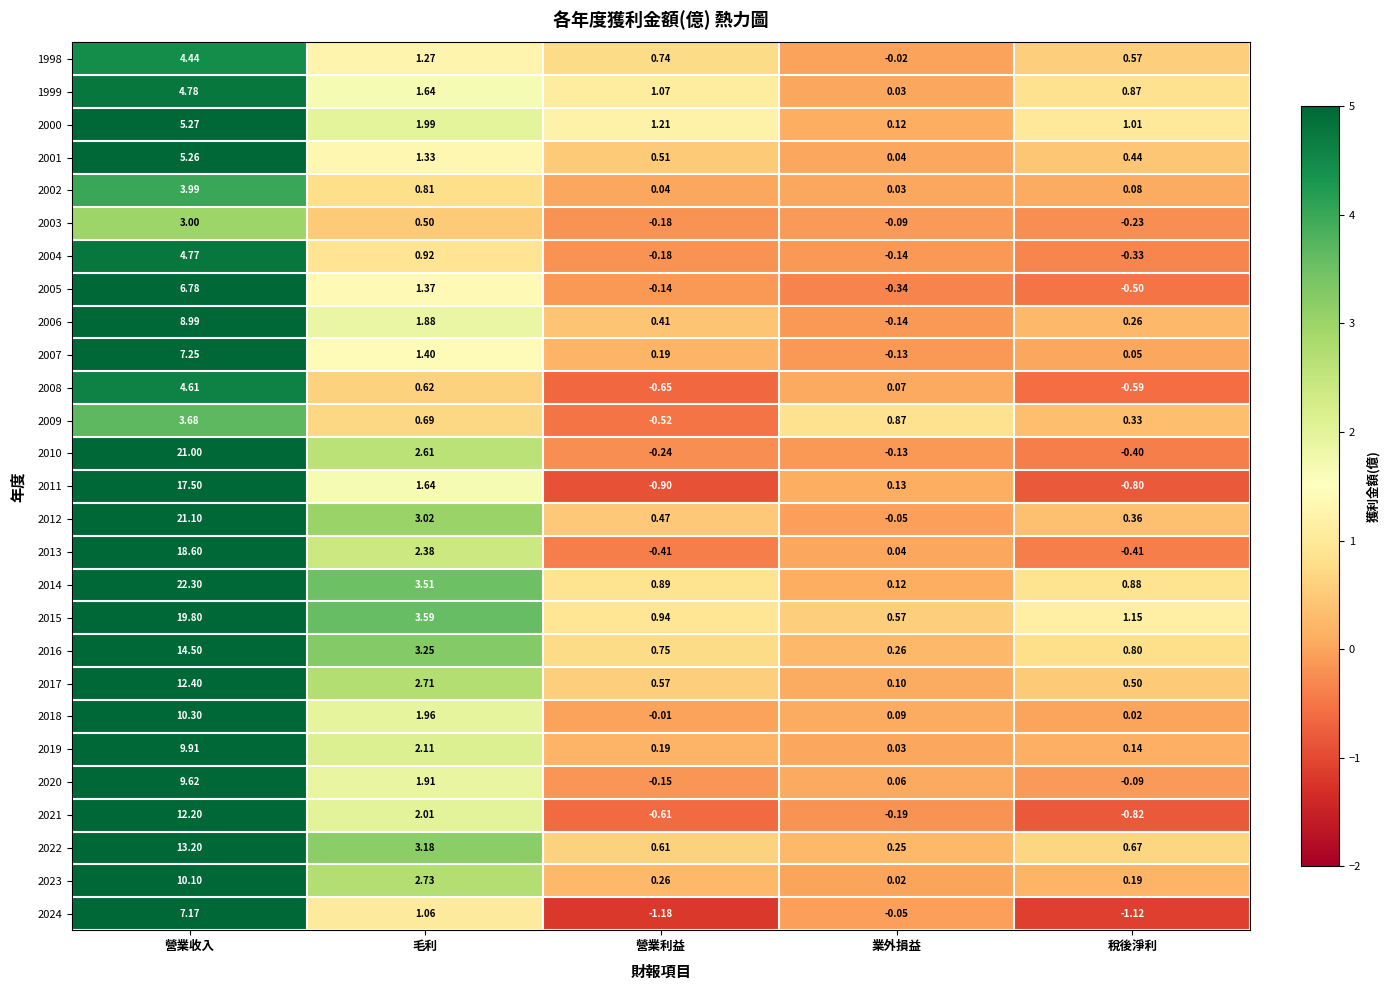

At which category is the sum across all series the highest?

營業收入